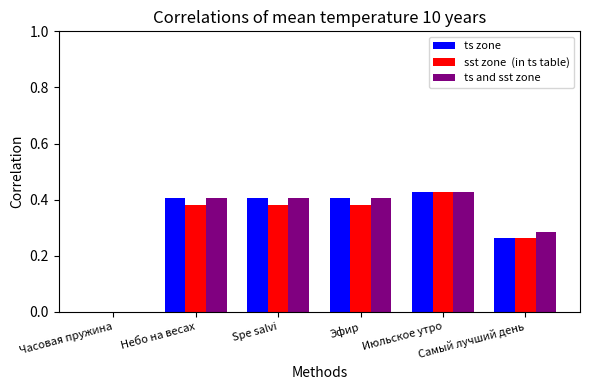

Which has a higher value, Июльское утро or Небо на весах?

Июльское утро